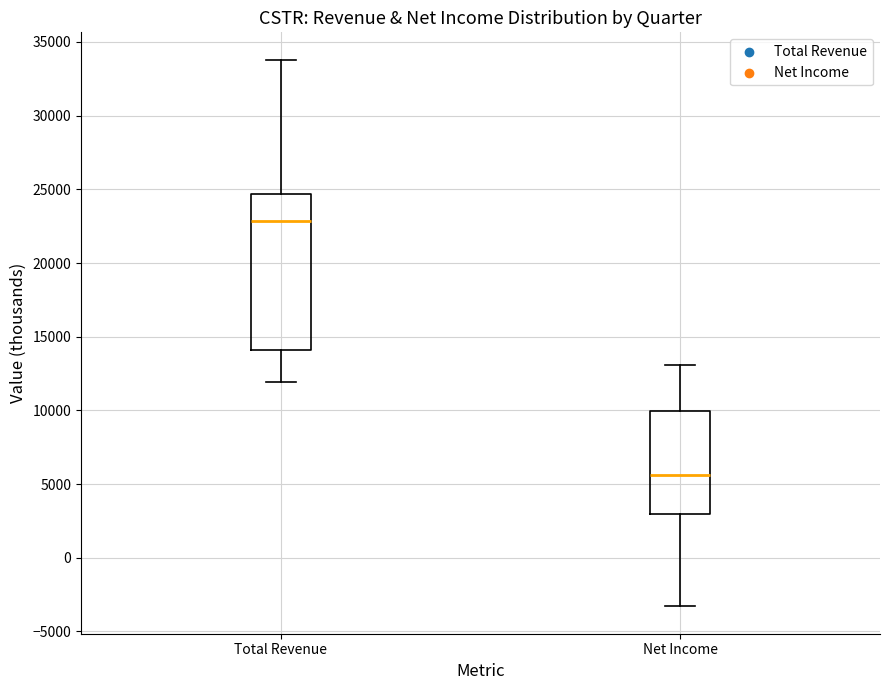

Which box's median line is the highest?

Total Revenue